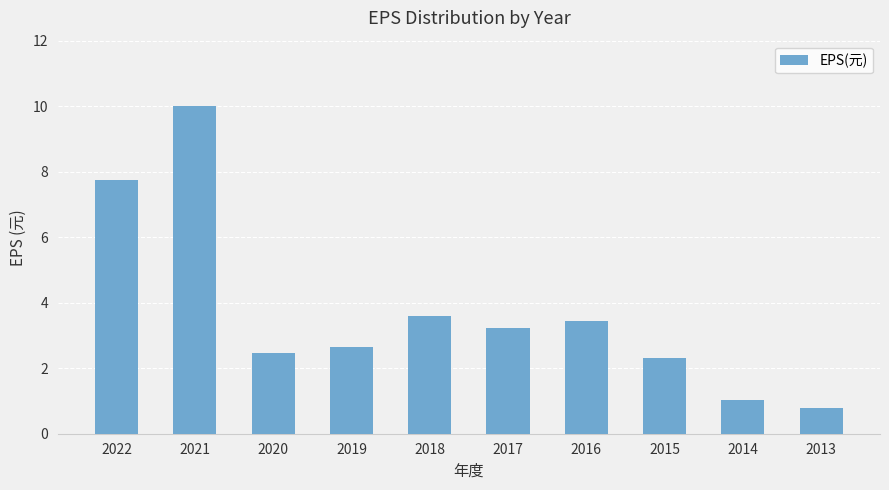

How many values exceed 3?

5